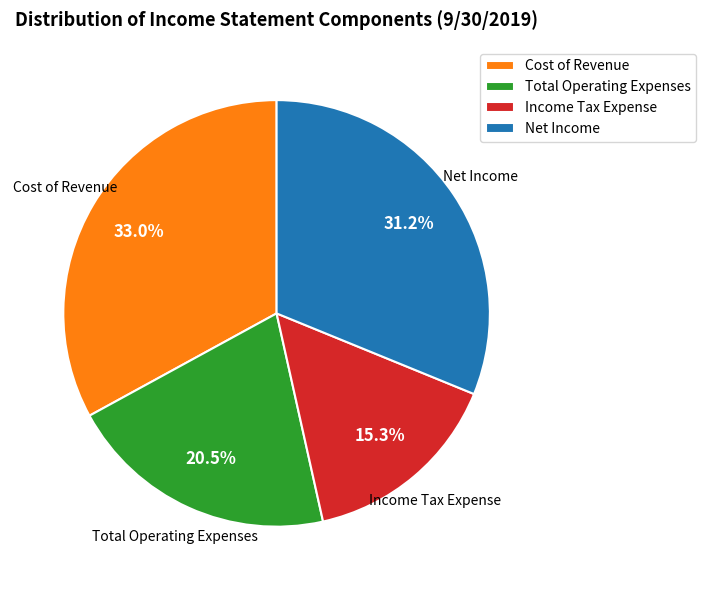

What is the total percentage of Income Tax Expense and Net Income?

46.5%